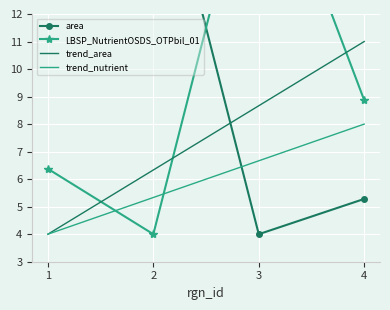

Reading left to right, extract all data points from this chart.

area: 15.7	19.0	4.0	5.3
LBSP_NutrientOSDS_OTPbil_01: 6.4	4.0	19.0	8.9
trend_area: 4.0	6.3	8.7	11.0
trend_nutrient: 4.0	5.3	6.7	8.0